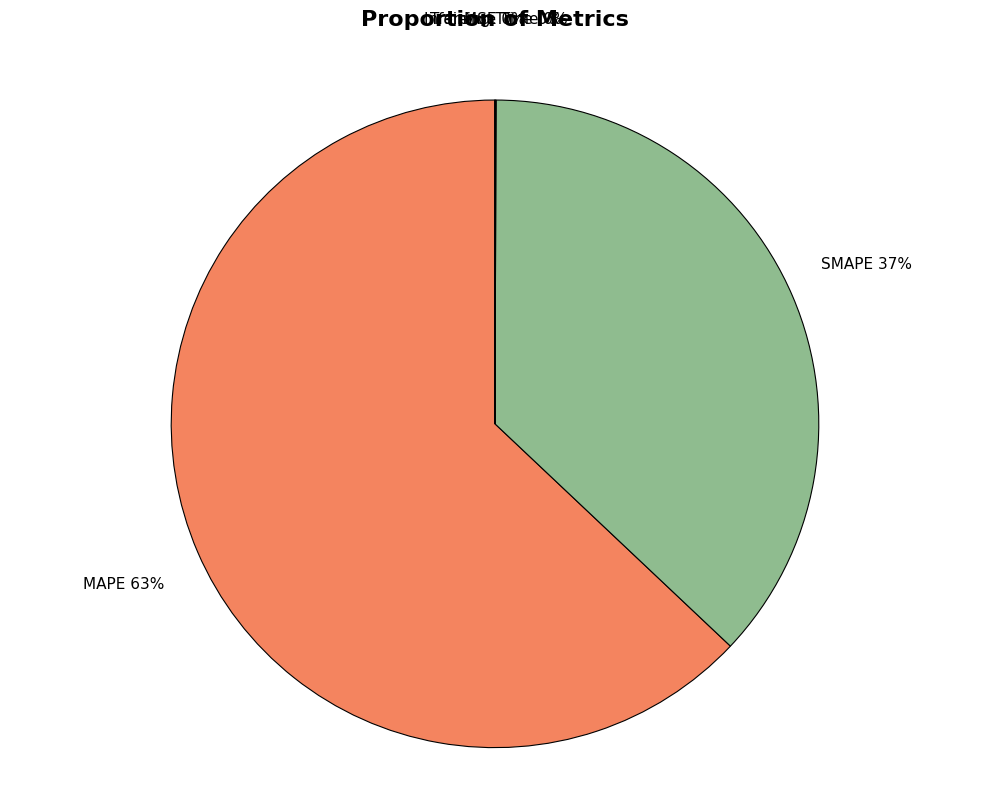

Which slice is the largest?

MAPE